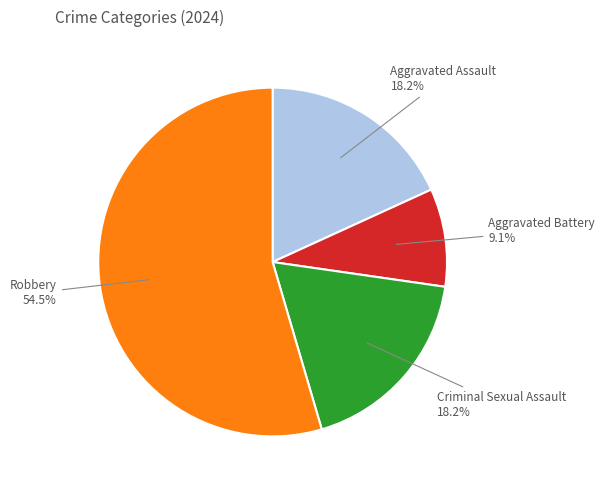

What is the smallest slice in the pie chart?

Aggravated Battery